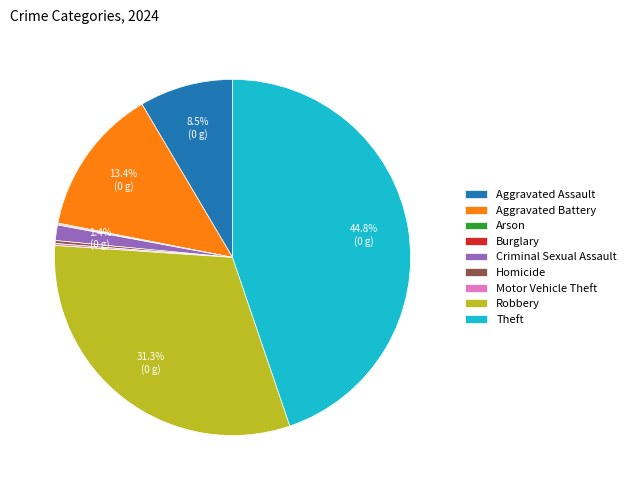

Does any single category account for the majority?

No